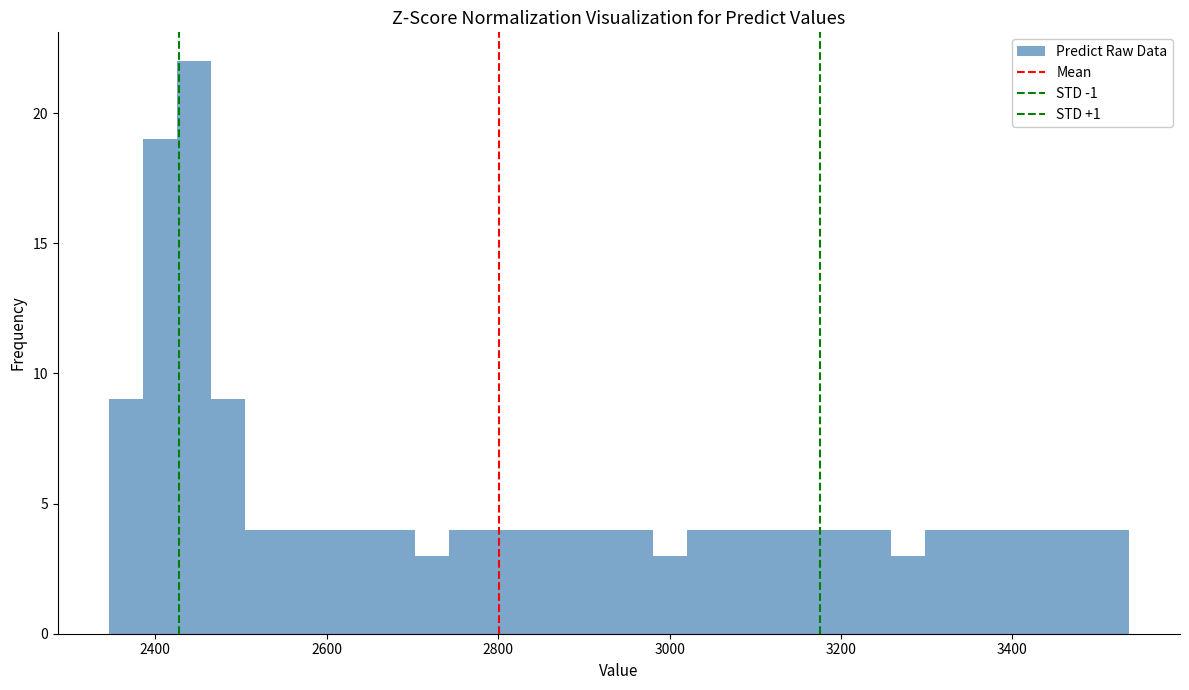

Around what value on the x-axis is the tallest bar? Give the approximate position of its centre, as read against the axis.

2440